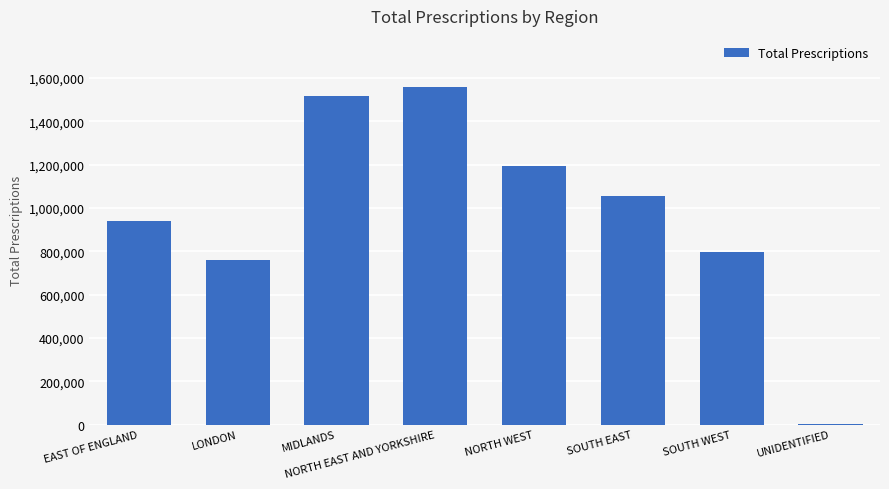

At which category does the chart reach its peak across all series?

NORTH EAST AND YORKSHIRE